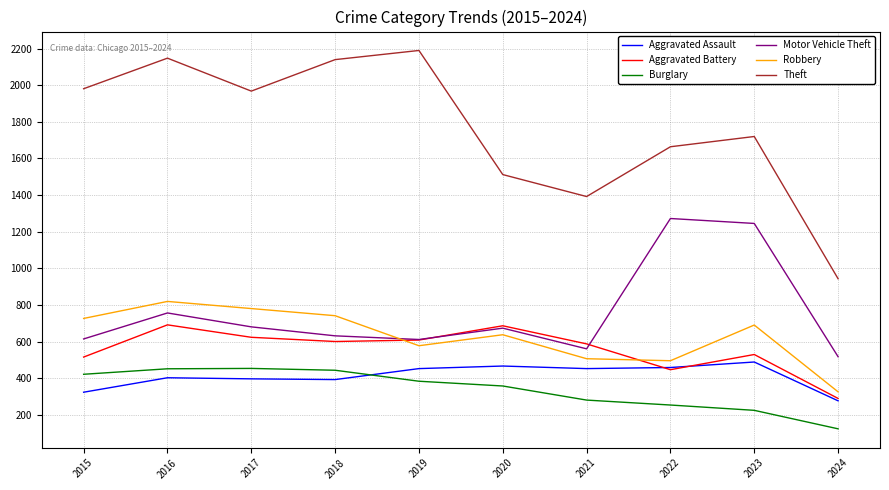

What is the difference between the second highest and minimum values in the Aggravated Assault series?

190